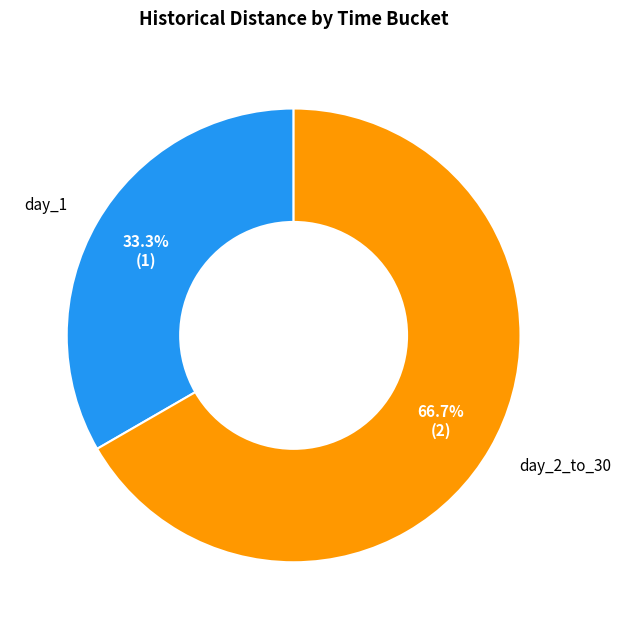

Is there any slice that represents more than half of the pie?

Yes